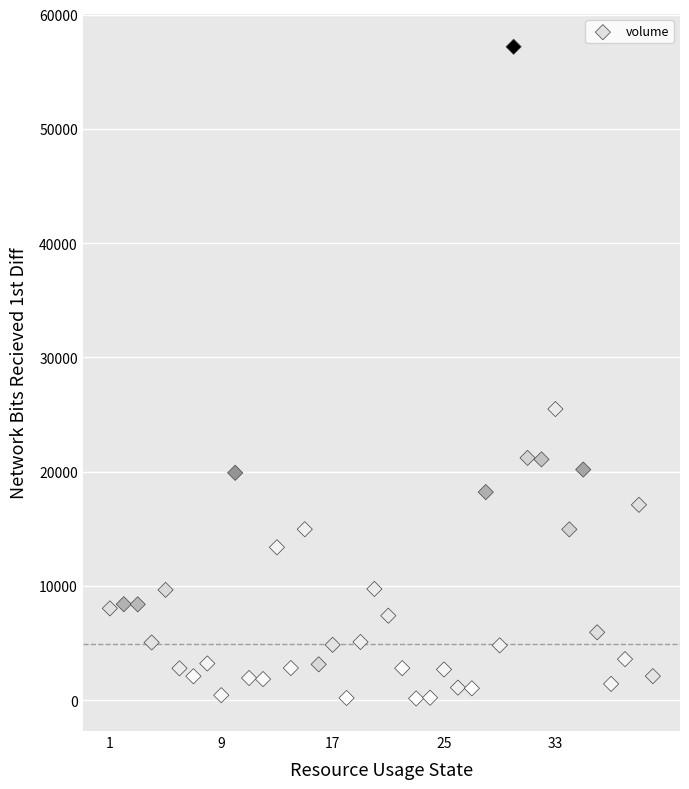

What Y value in the scatter plot is closest to 28660?

25470